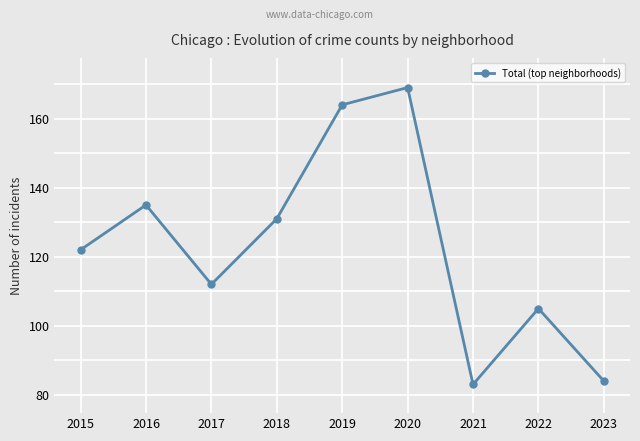

What is the value of the 4th point from the left?

131